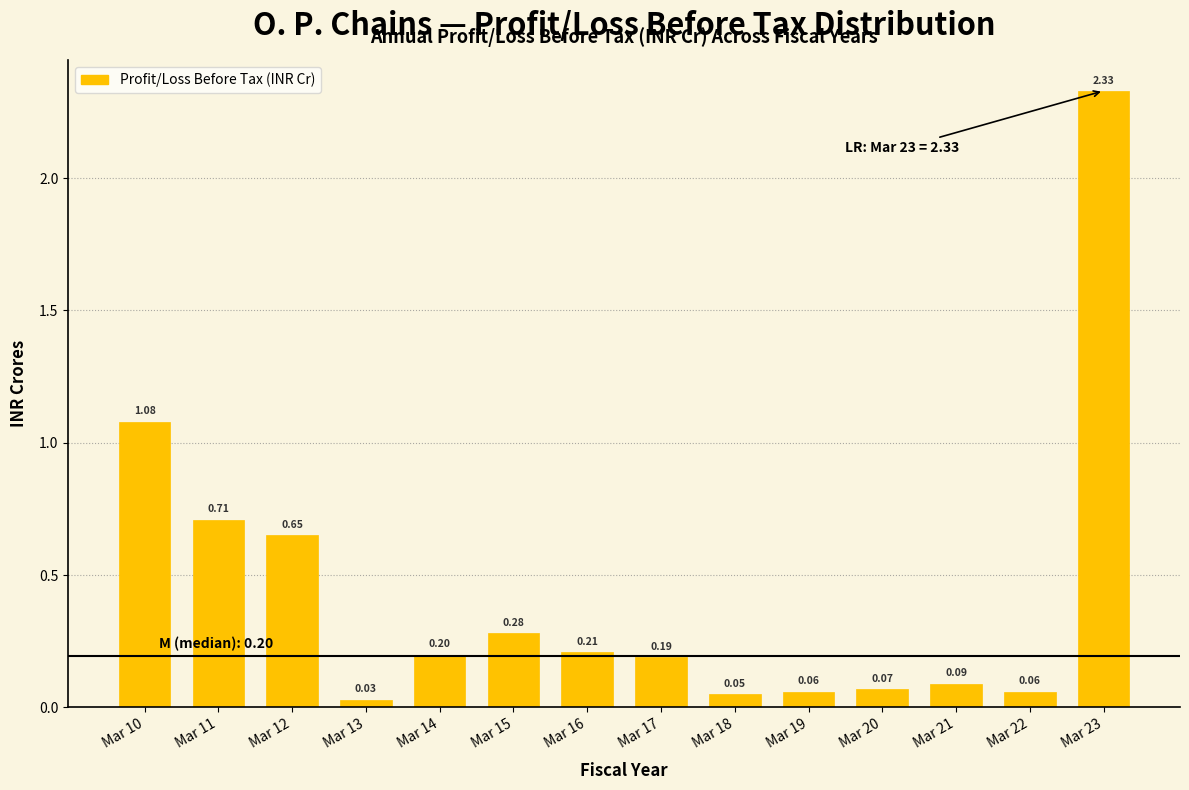

Approximately how many times larger is the value at Mar 10 compared to Mar 23?

0.5